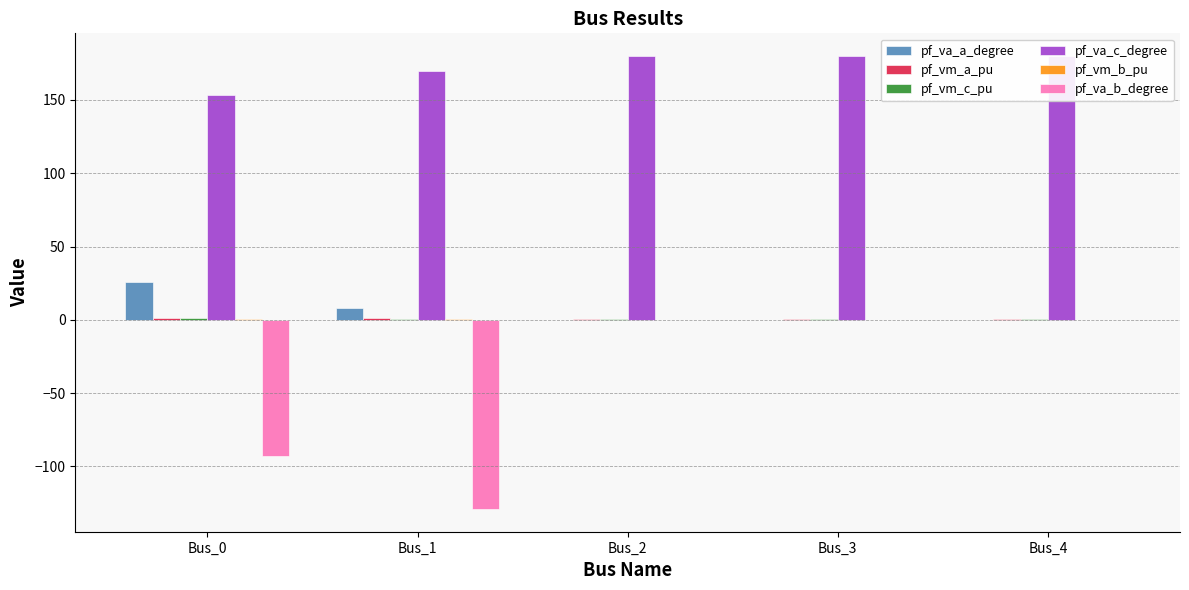

What is the sum of the pf_va_c_degree values at Bus_3 and Bus_2?

360.0